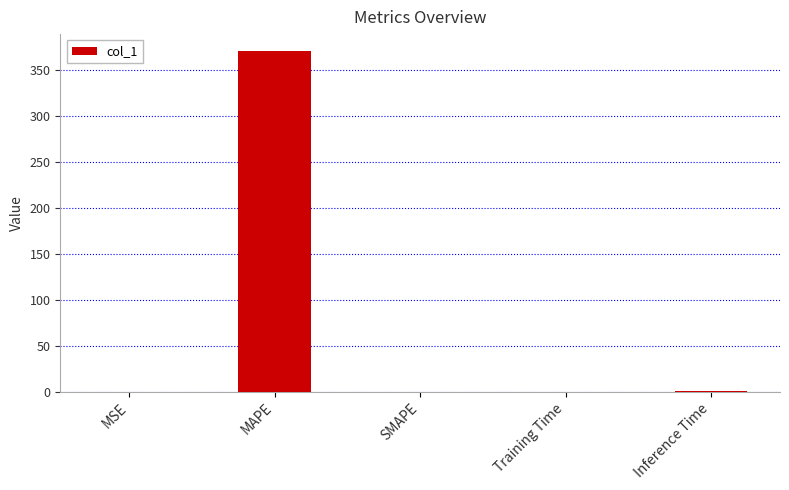

Which label corresponds to the largest value in the chart?

MAPE